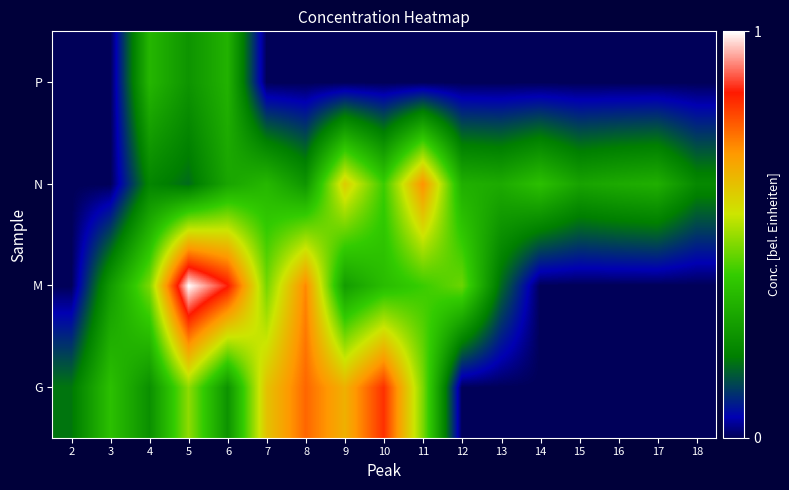

At 11, list the series in order from smallest to largest.

P, M, G, N